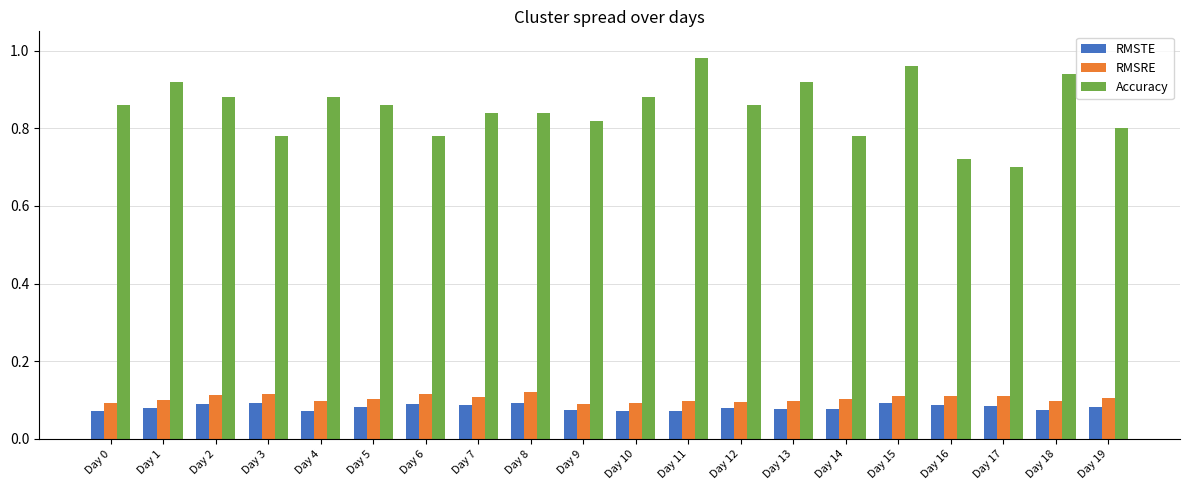

Is it true that Accuracy equals 1.3 at Day 19?

False